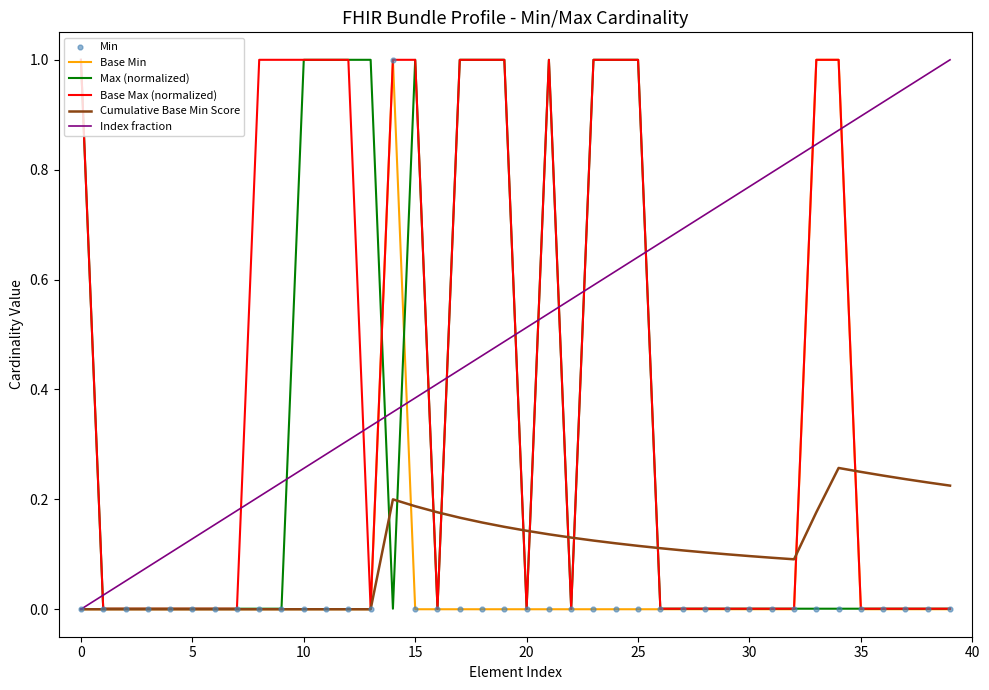

Is the value of Max (normalized) at 19 greater than the value of Base Min at 24?

Yes